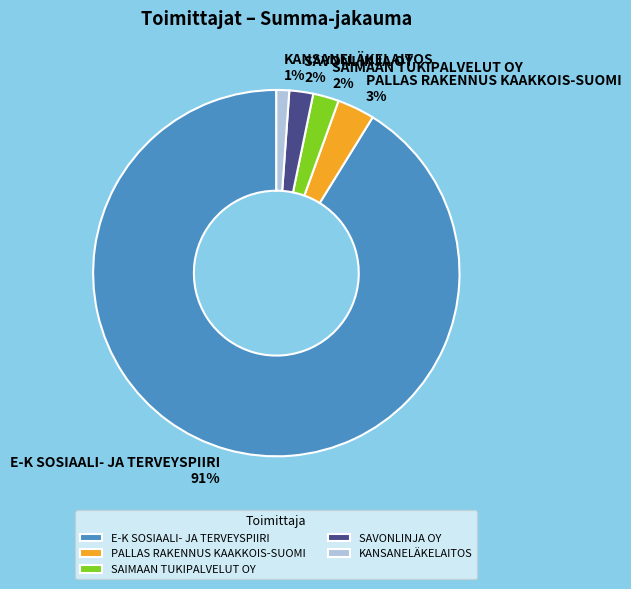

The SAIMAAN TUKIPALVELUT OY slice represents 8% of the pie. True or false?

False